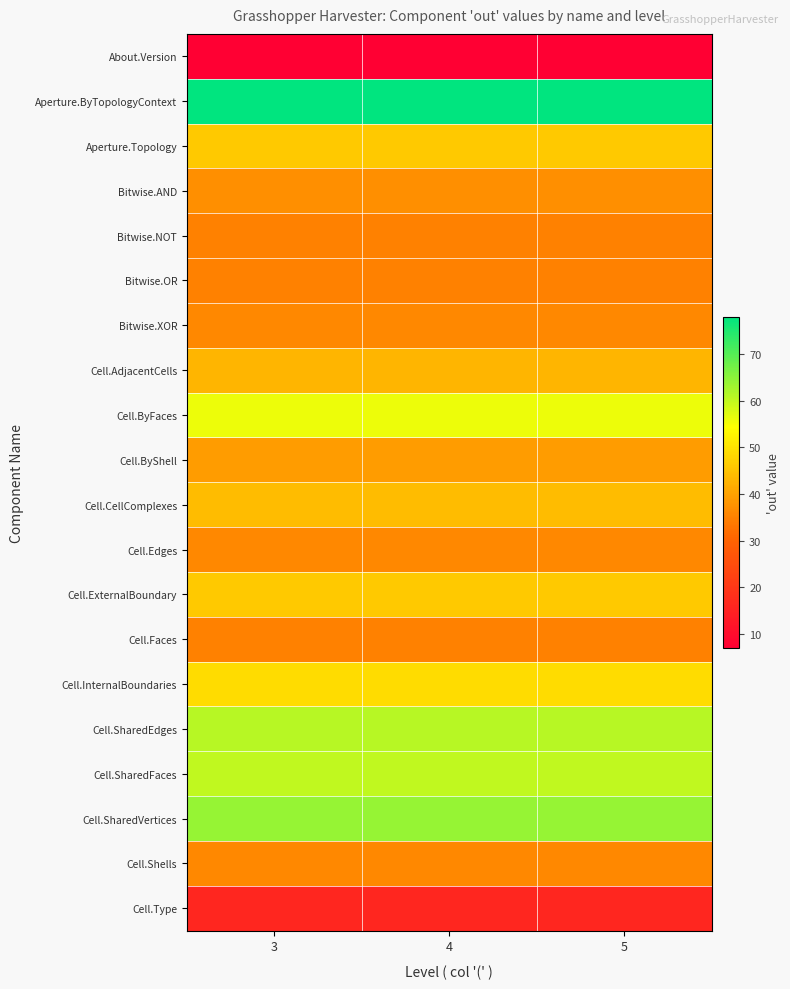

What is the spread (max minus min) of values at 4?

71